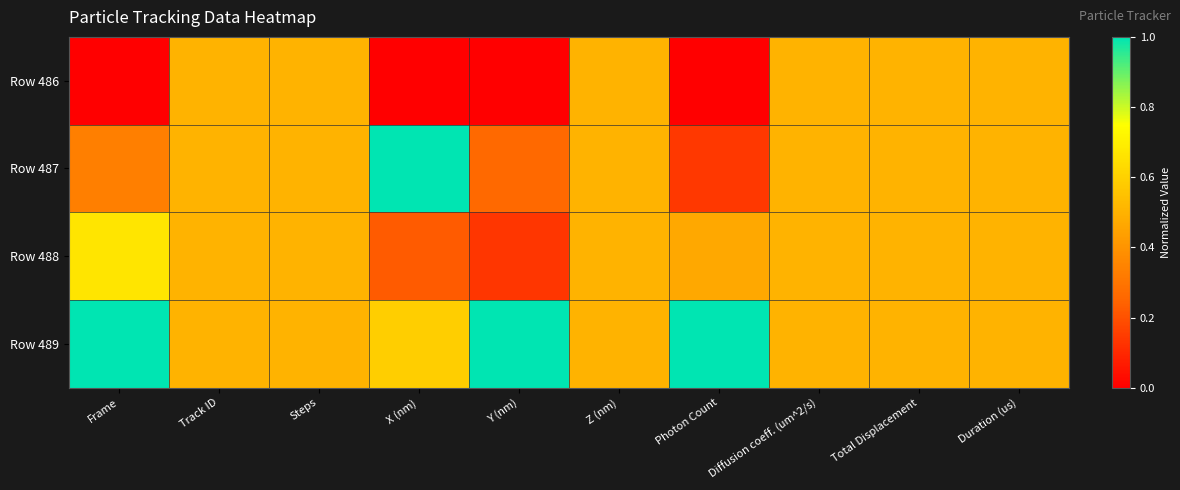

How many distinct data groups are displayed?

4